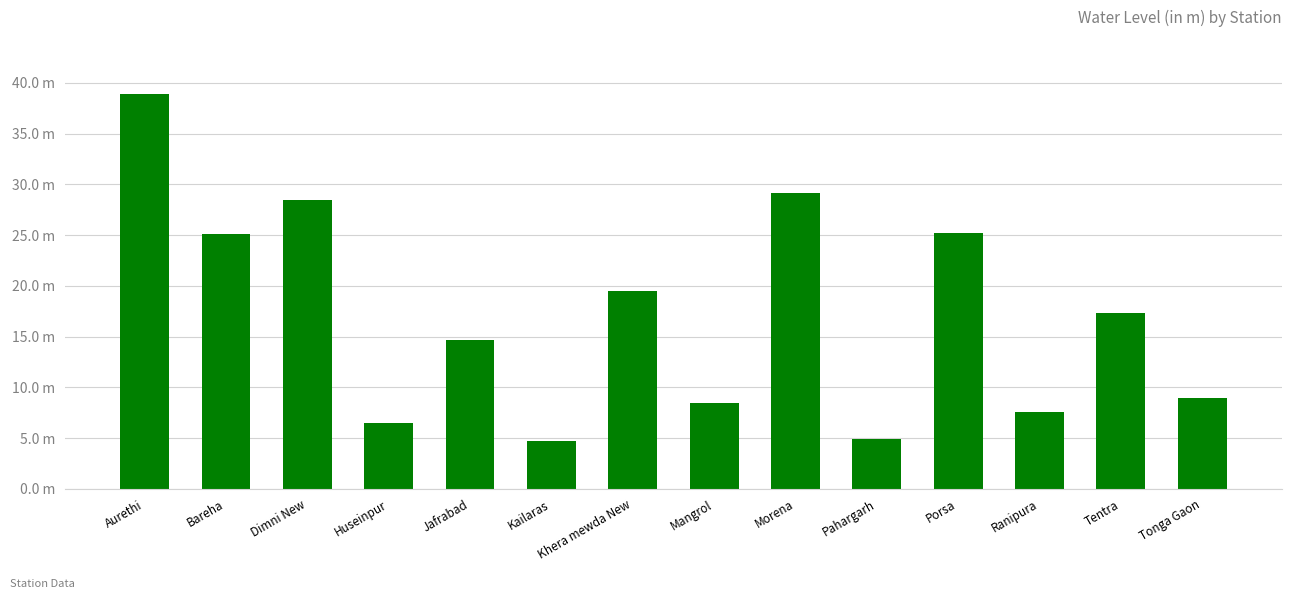

Which label corresponds to the smallest value in the chart?

Kailaras